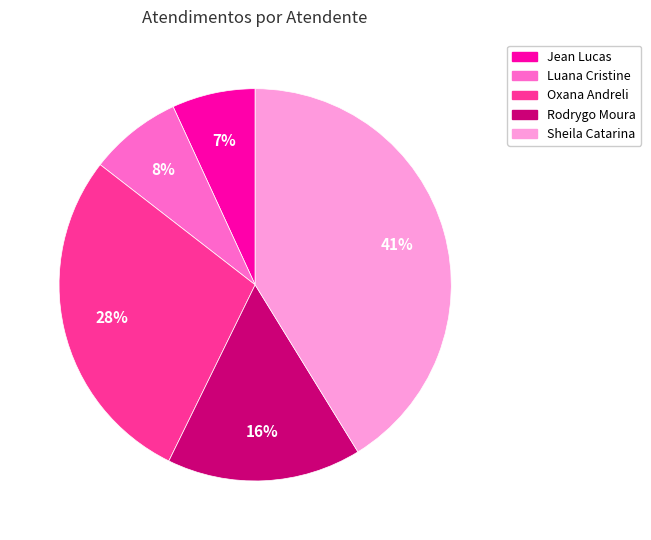

Rank the categories by value from lowest to highest.

Jean Lucas, Luana Cristine, Rodrygo Moura, Oxana Andreli, Sheila Catarina